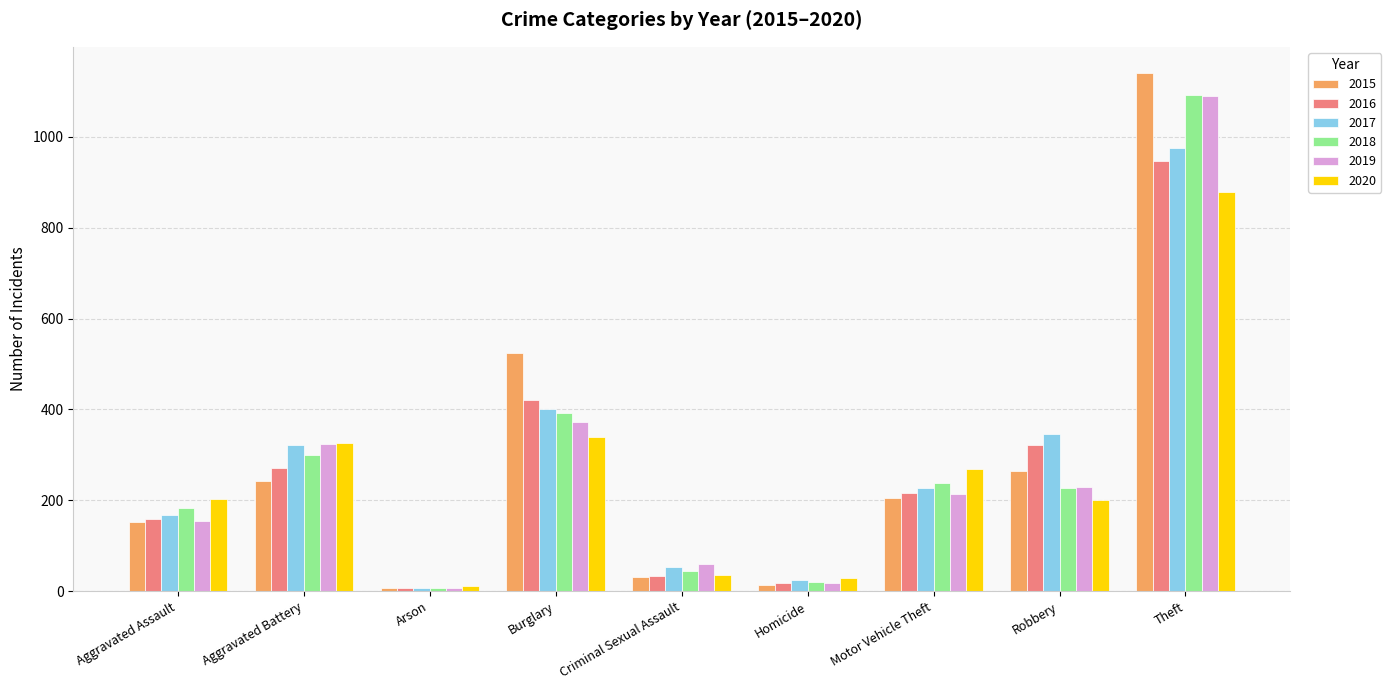

What is the label of the 9th bar from the left?

Theft